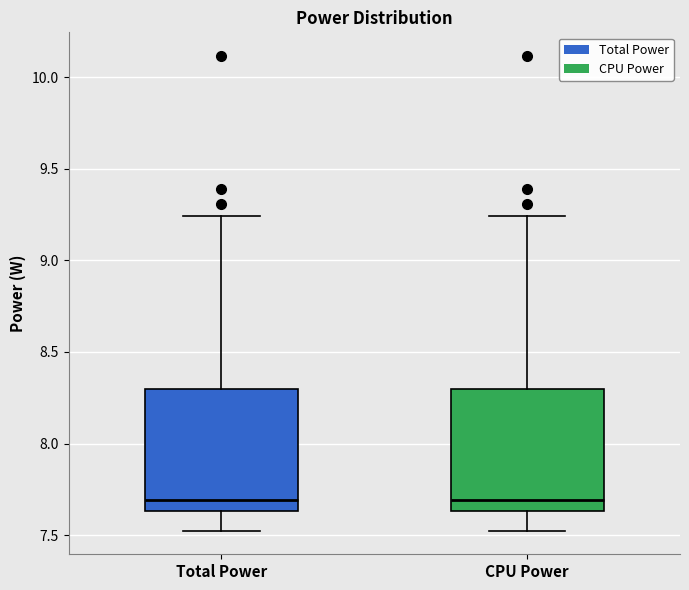

Reading left to right, read every box against the y-axis: the position of its median line, the range the box covers, and the ends of its whiskers. The values are not printed on the chart, so give them approximately, as read against the axis.

Total Power: median 7.70, box 7.65 to 8.30, whiskers 7.55 to 9.25
CPU Power: median 7.70, box 7.65 to 8.30, whiskers 7.55 to 9.25